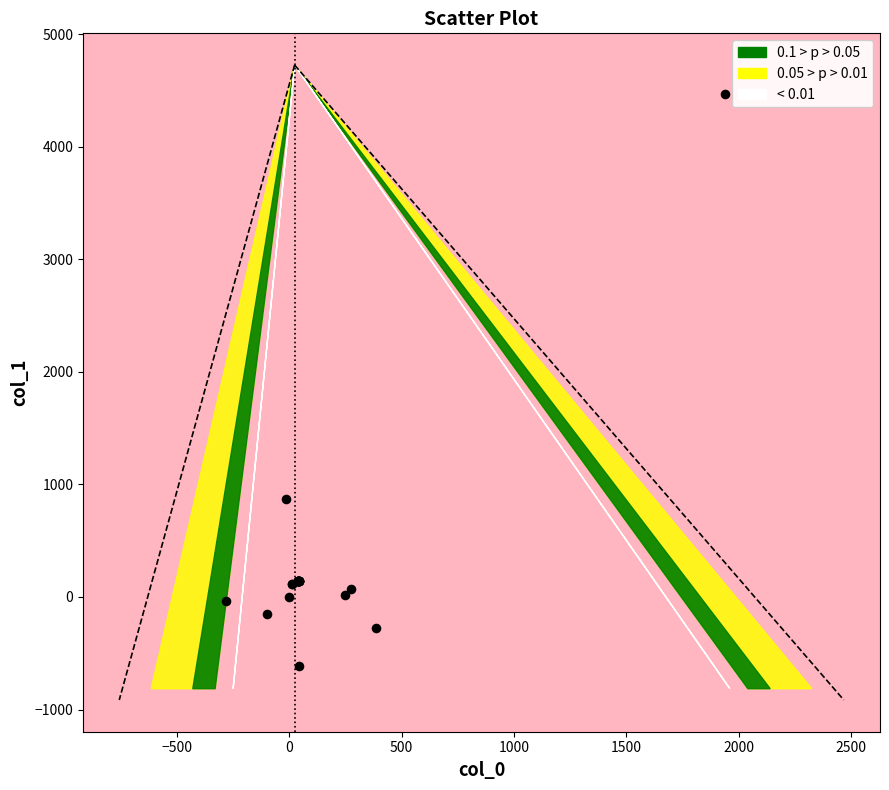

What Y value in the scatter plot is closest to 1928?

873.5